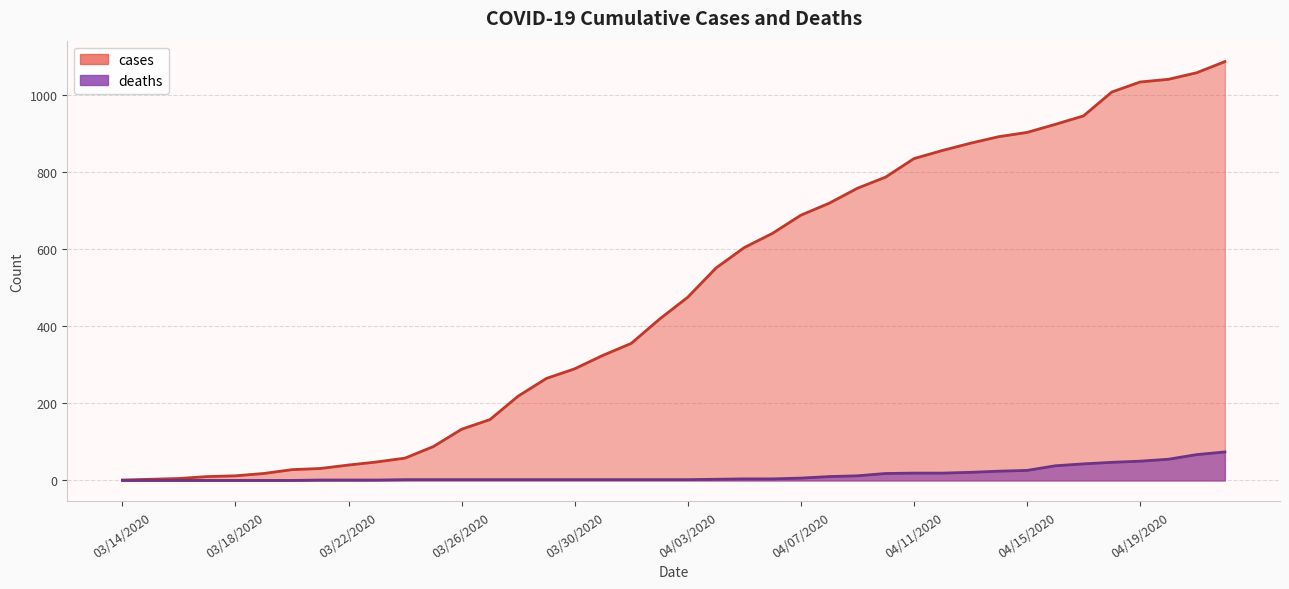

How many distinct data groups are displayed?

2